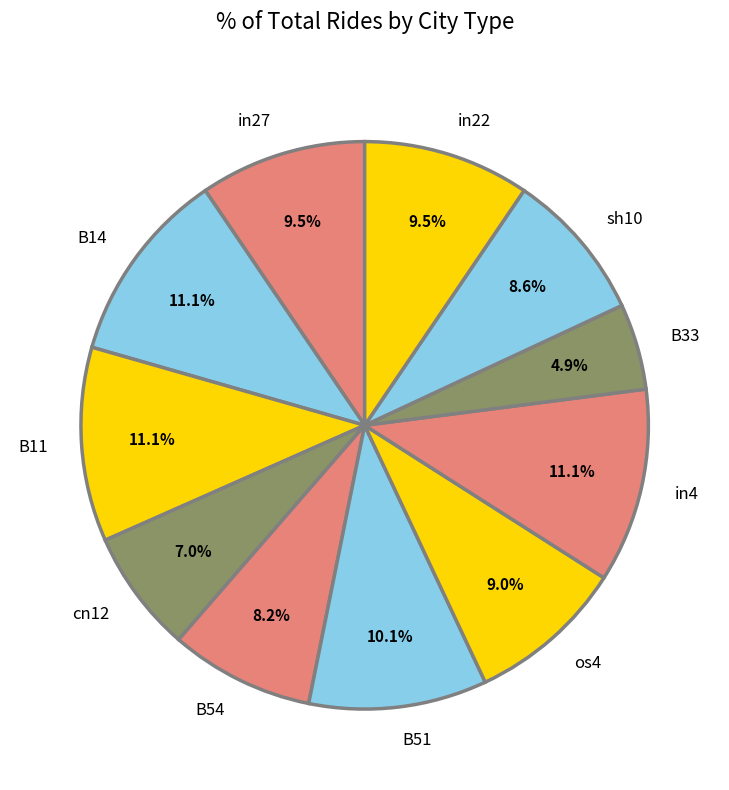

What percentage is the B14 slice, to the nearest percent?

11%